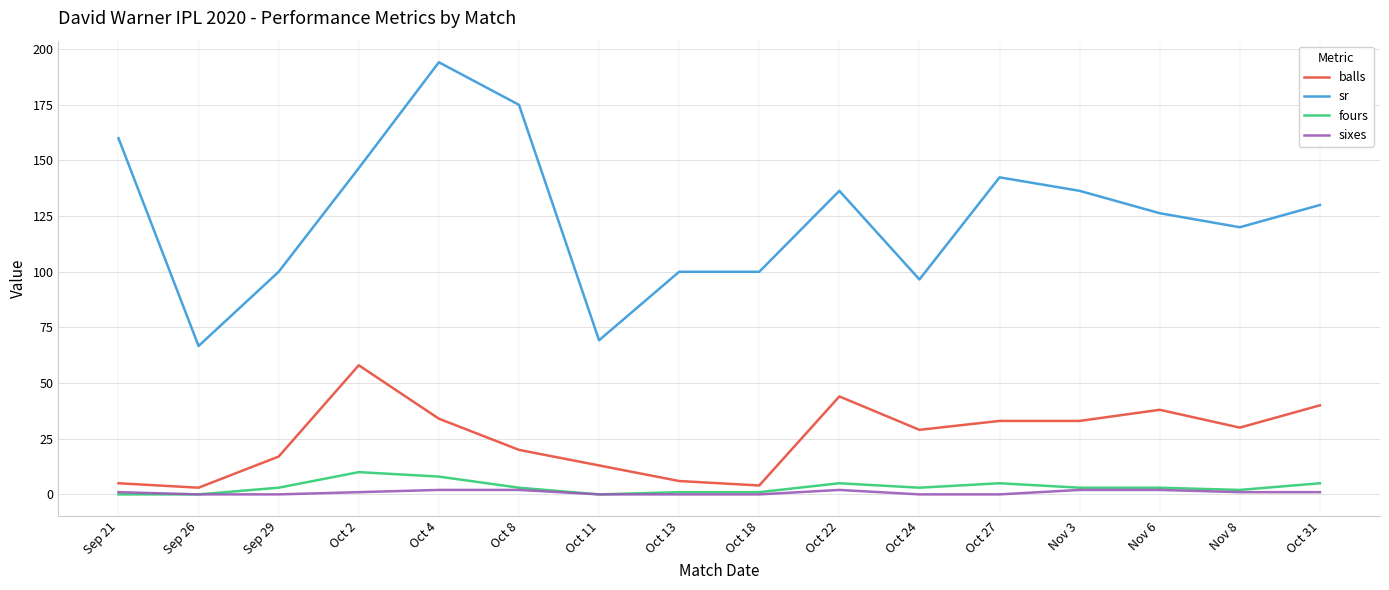

True or false: sixes and sr cross at least once.

False